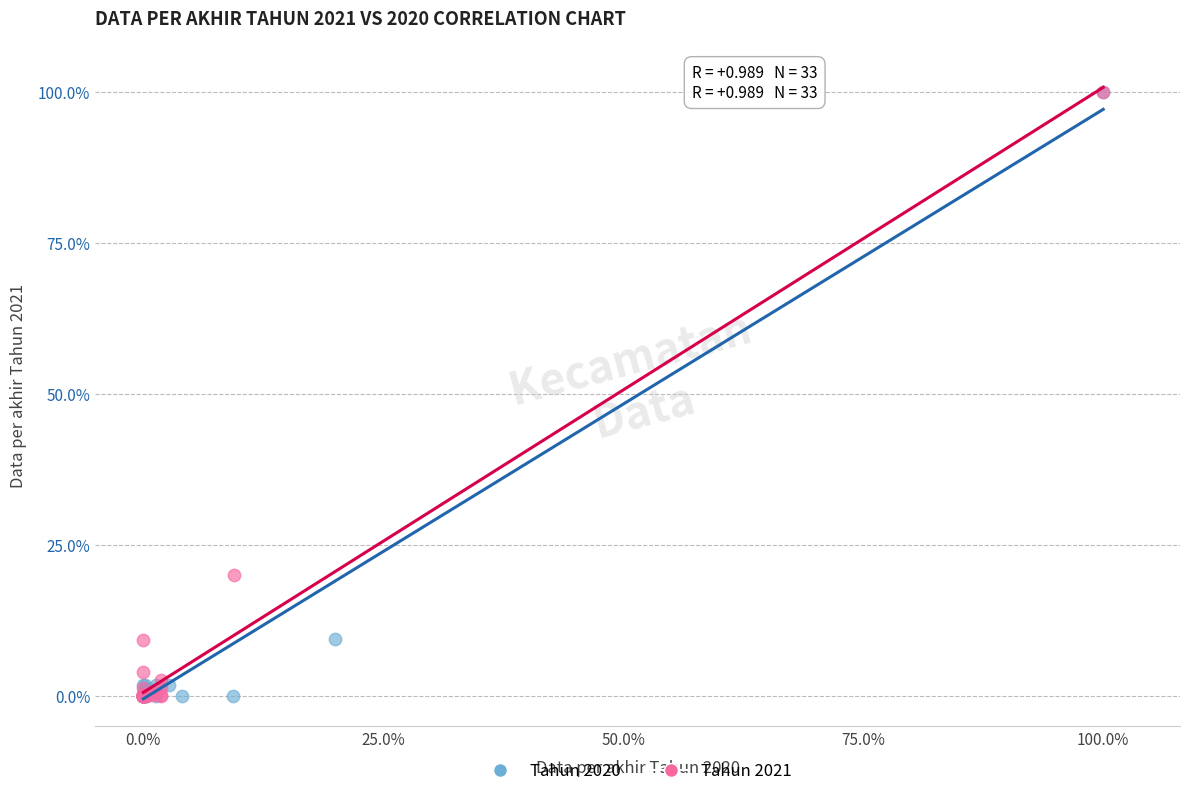

What are all the series names shown in the legend?

Tahun 2020, Tahun 2021